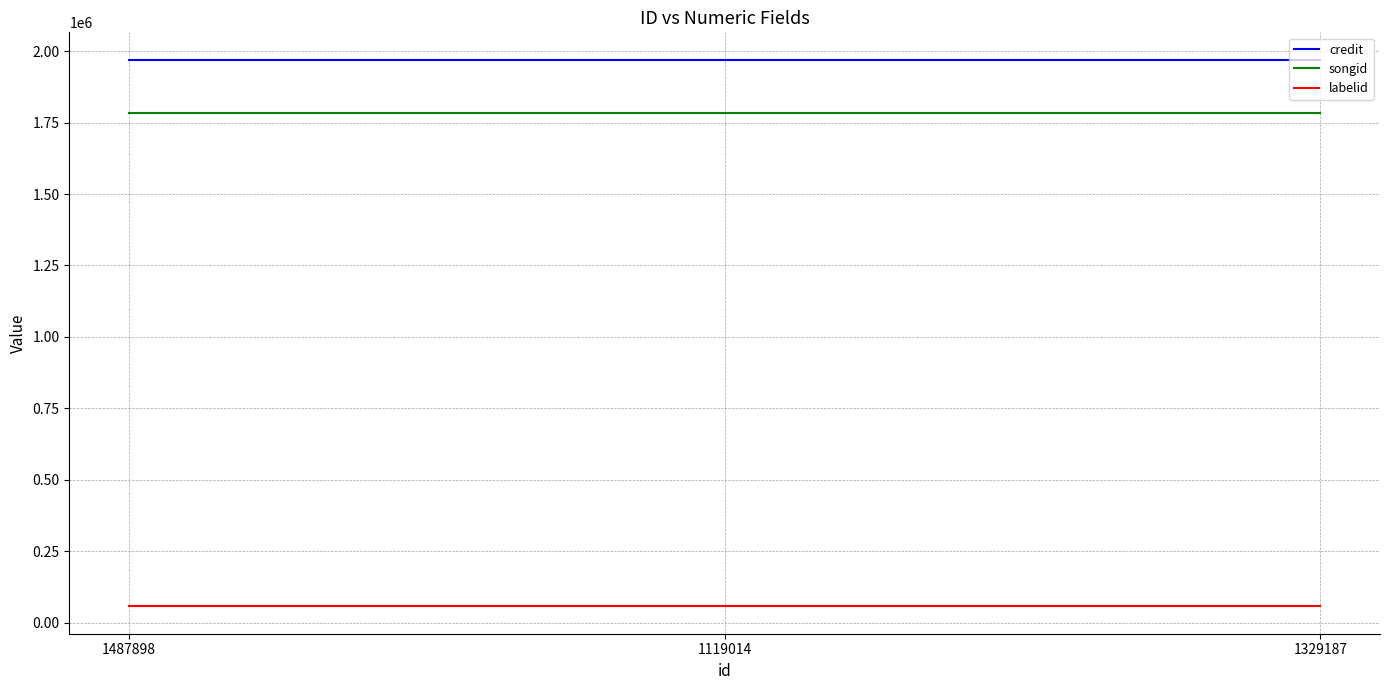

Which series has the largest total across all categories?

credit